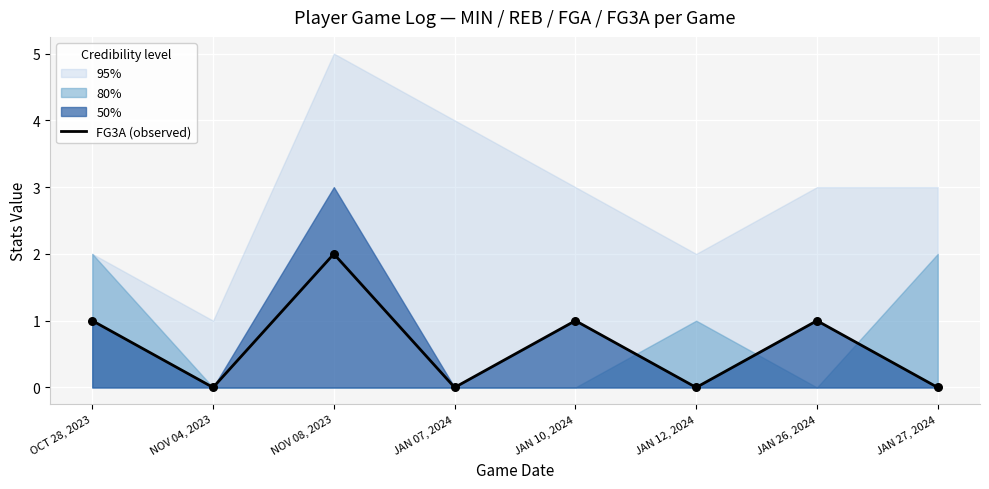

What is the change in value from NOV 08, 2023 to JAN 07, 2024?

-2